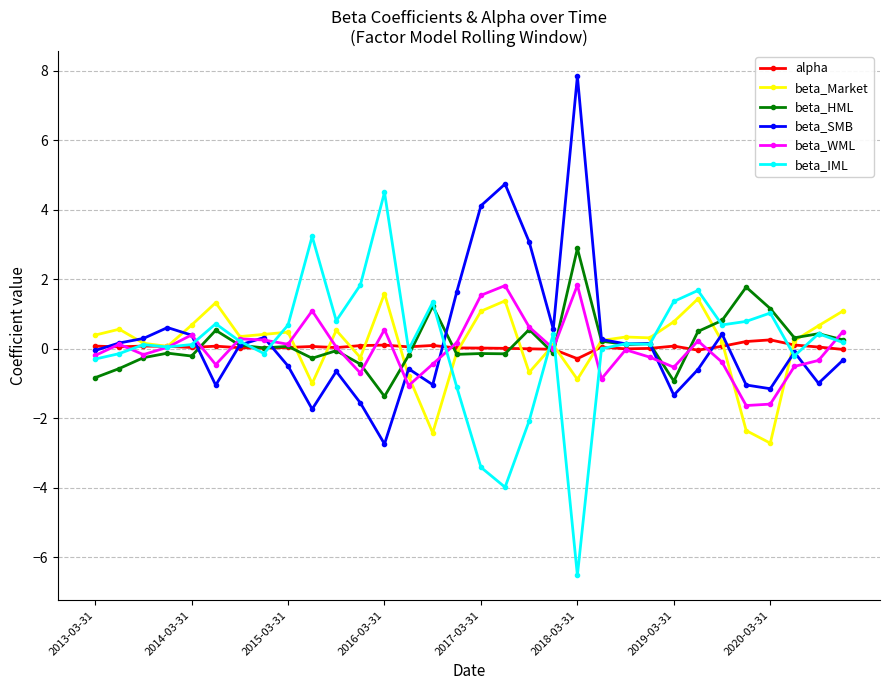

Is this an area chart (filled region under the line)?

No